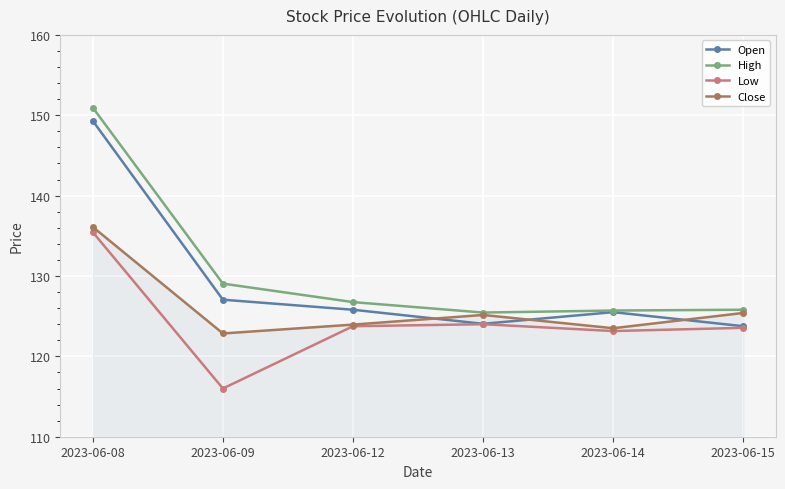

Rank the series by their average value, from highest to lowest.

High, Open, Close, Low